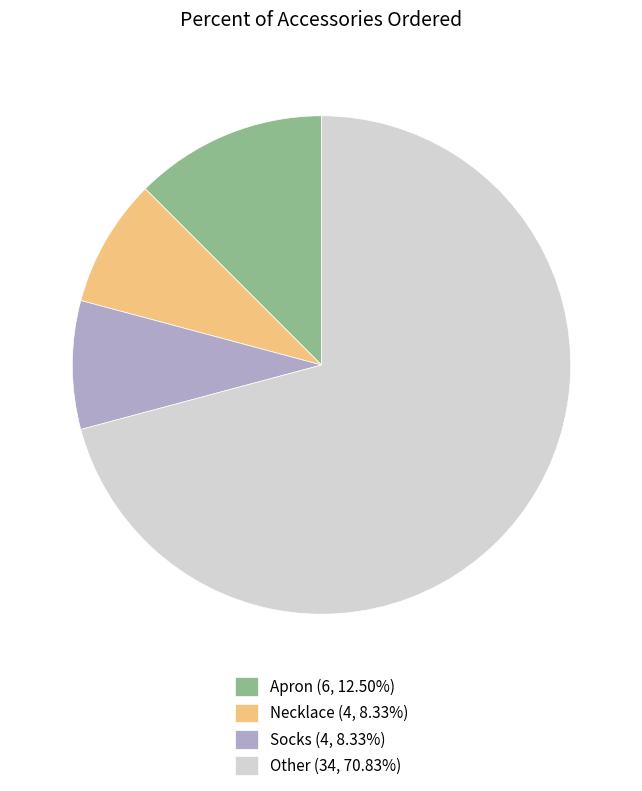

Is there a majority slice in this chart?

Yes